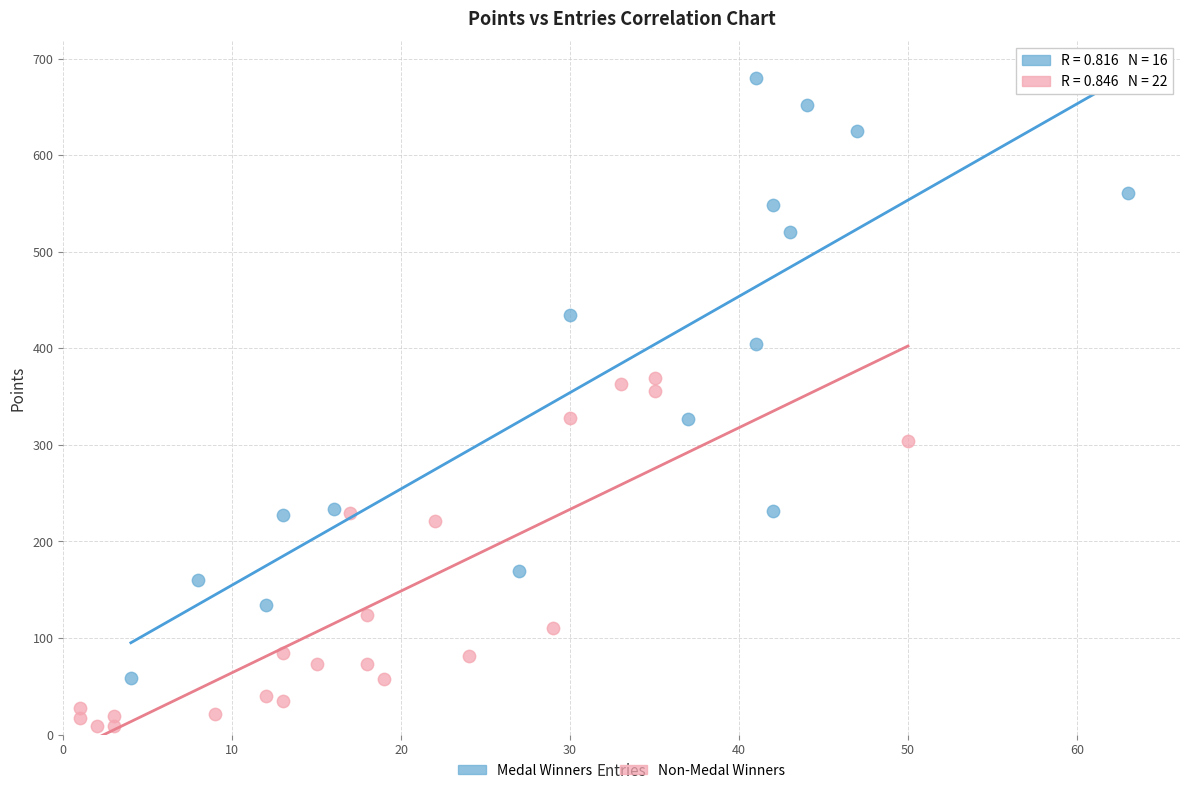

Which series contains the highest Y value?

Medal Winners